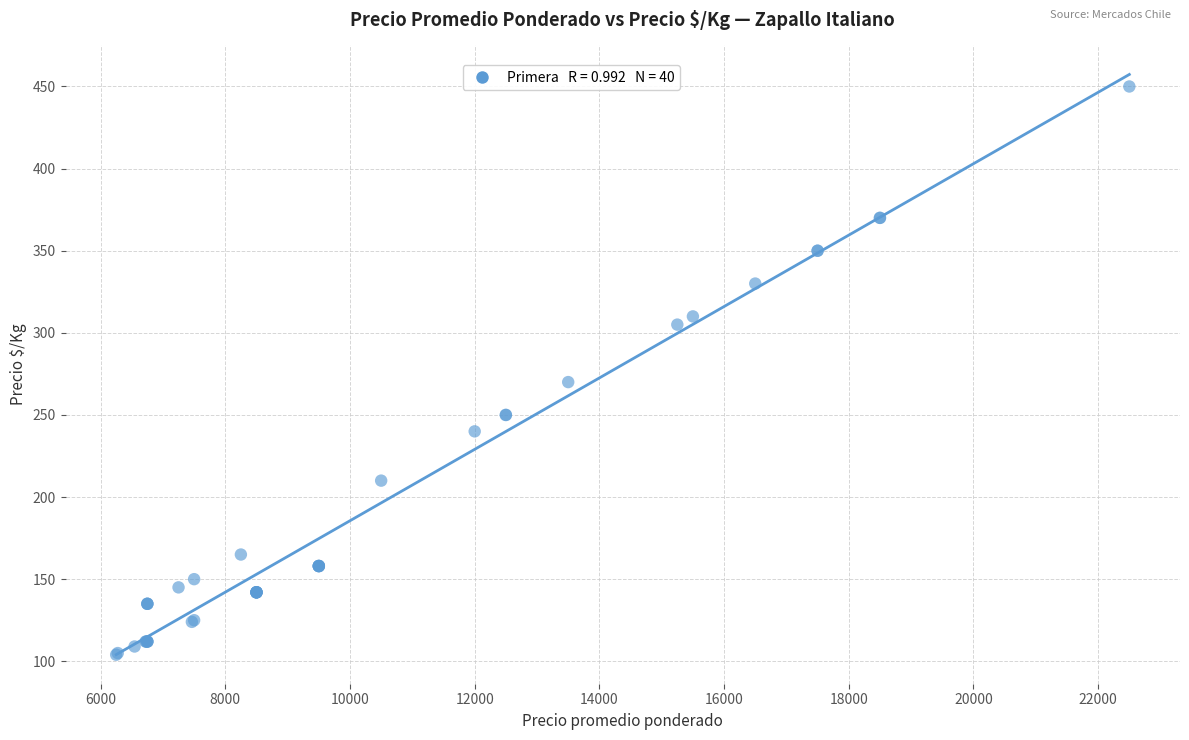

What Y value in the scatter plot is closest to 277?

270